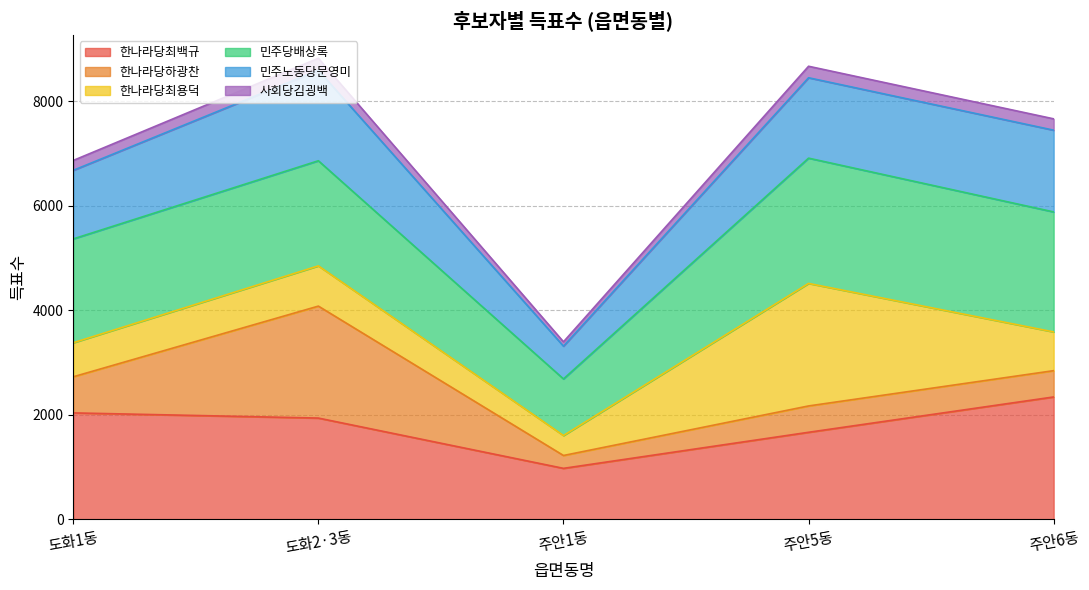

What is the maximum value for 한나라당최백규?

2340